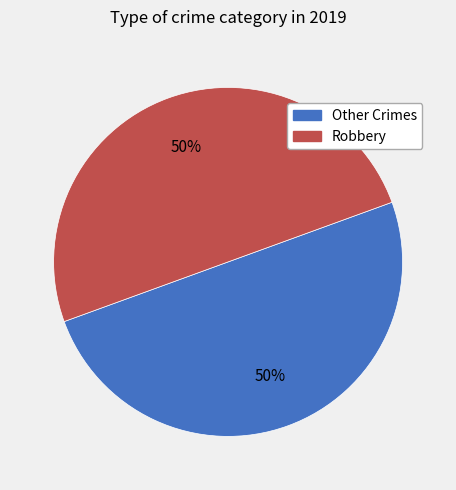

Is the sum of Robbery and Other Crimes greater than half?

Yes